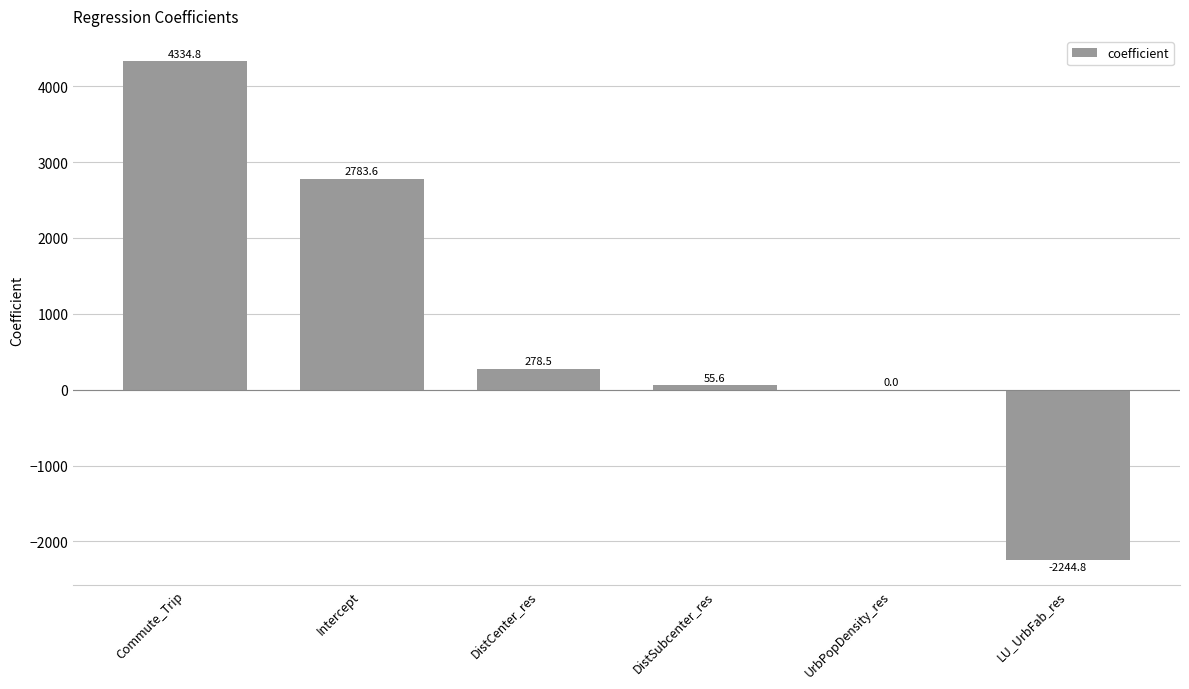

Between UrbPopDensity_res and DistCenter_res, which is larger?

DistCenter_res